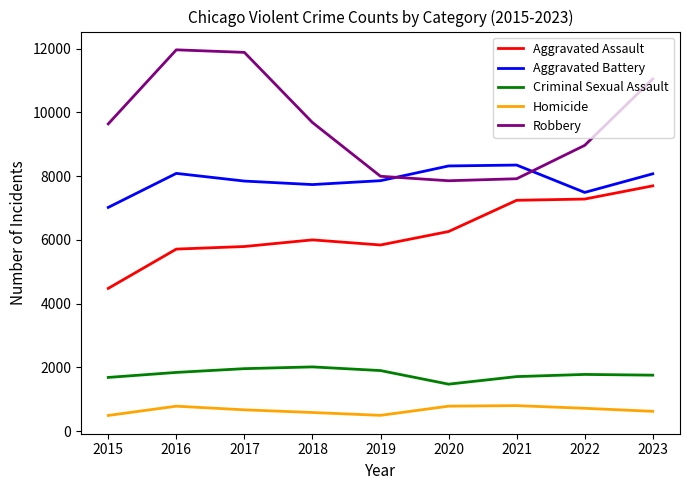

Where is Robbery nearest to the value 9907?

2018